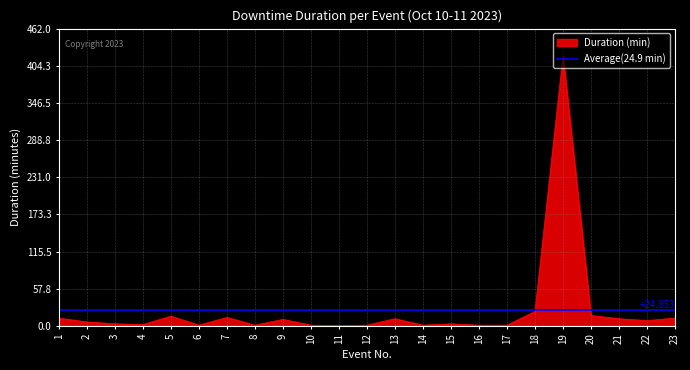

How many data points are less than 6?

11